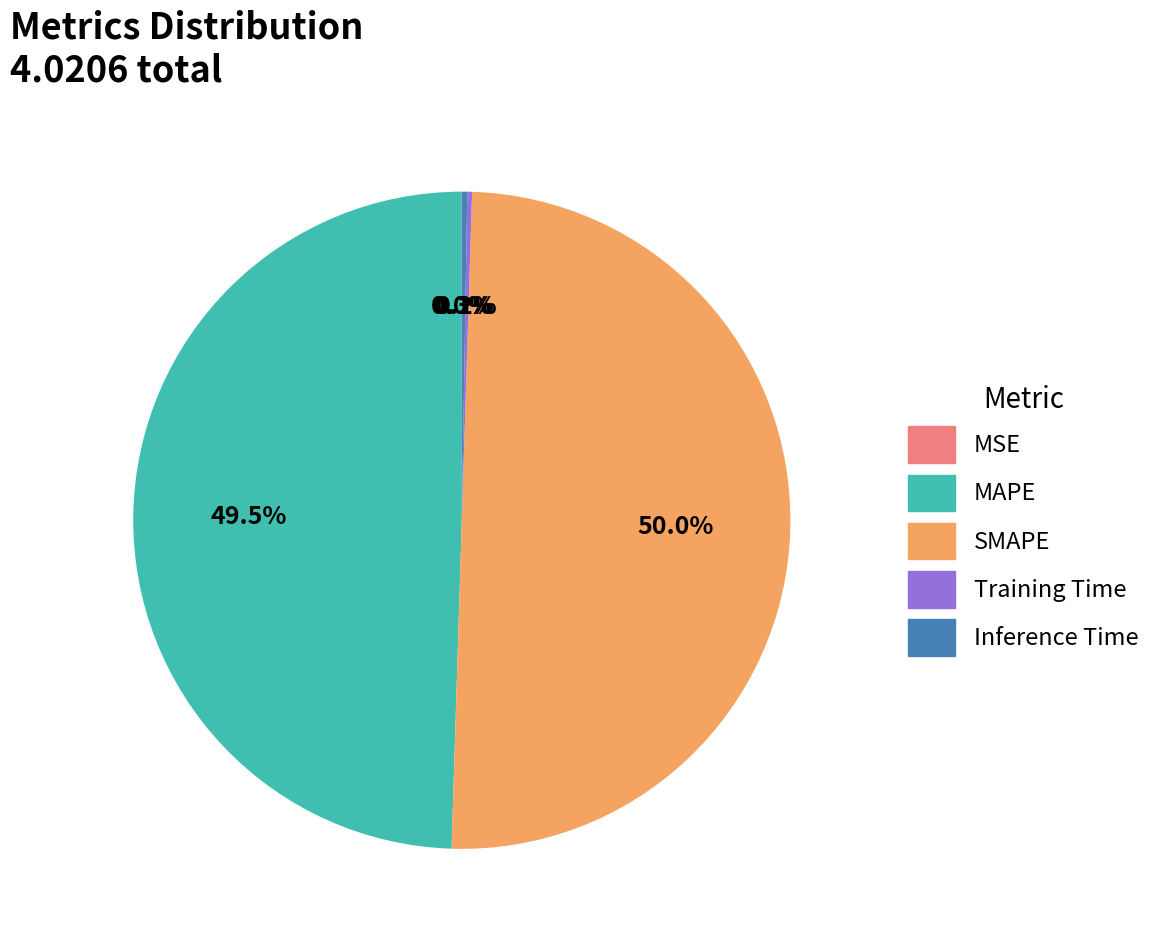

How much of the chart is everything except SMAPE?

50.0%